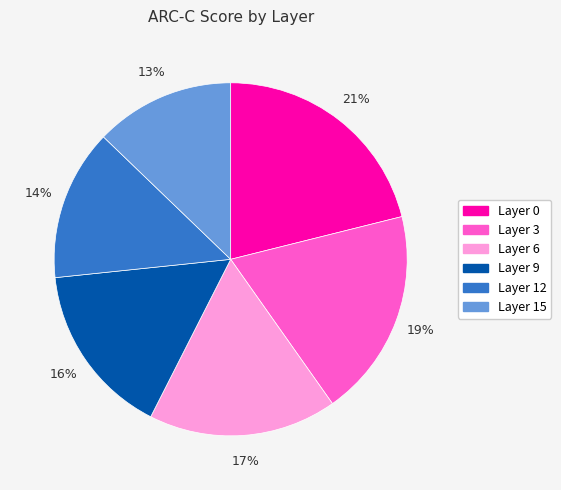

Between Layer 3 and Layer 6, which is larger?

Layer 3